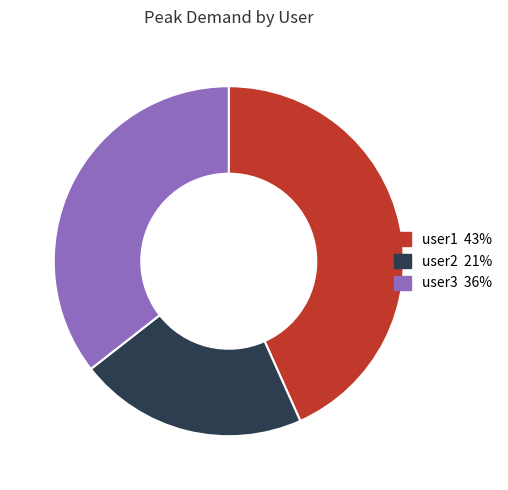

Do user3 and user2 together represent more than half of the pie?

Yes